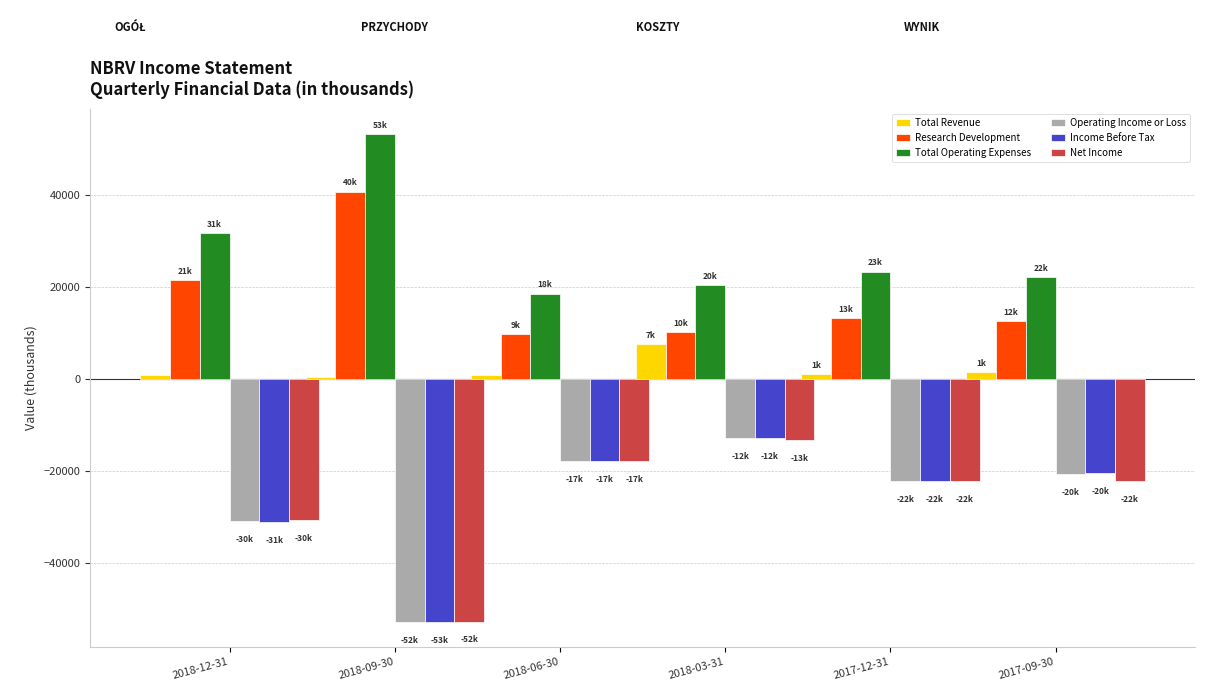

The value of Net Income at 2017-09-30 is -22300. True or false?

True